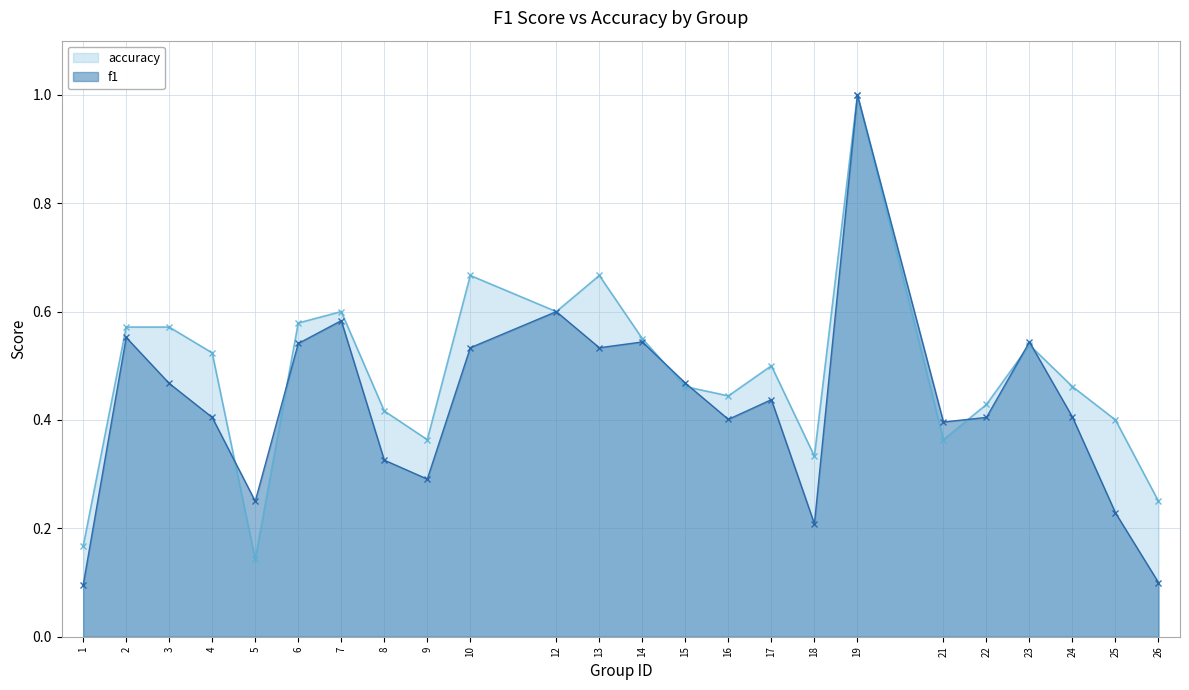

List the labels in order of accuracy value, smallest first.

5, 1, 26, 18, 9, 21, 25, 8, 22, 16, 15, 24, 17, 4, 23, 14, 2, 3, 6, 7, 12, 10, 13, 19